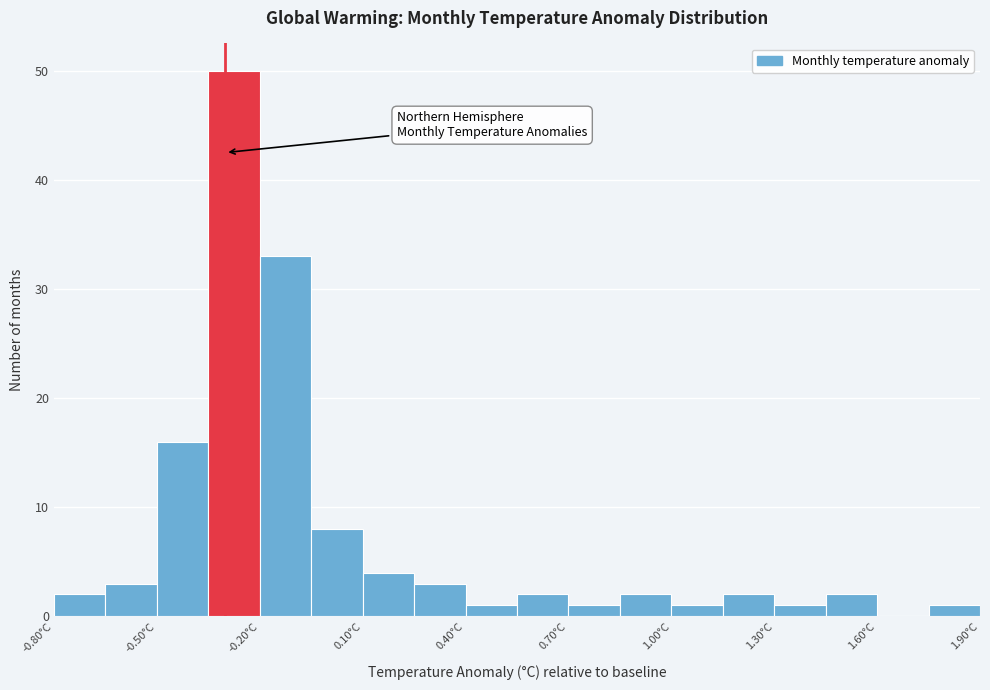

Around what value on the x-axis is the tallest bar? Give the approximate position of its centre, as read against the axis.

-0.25